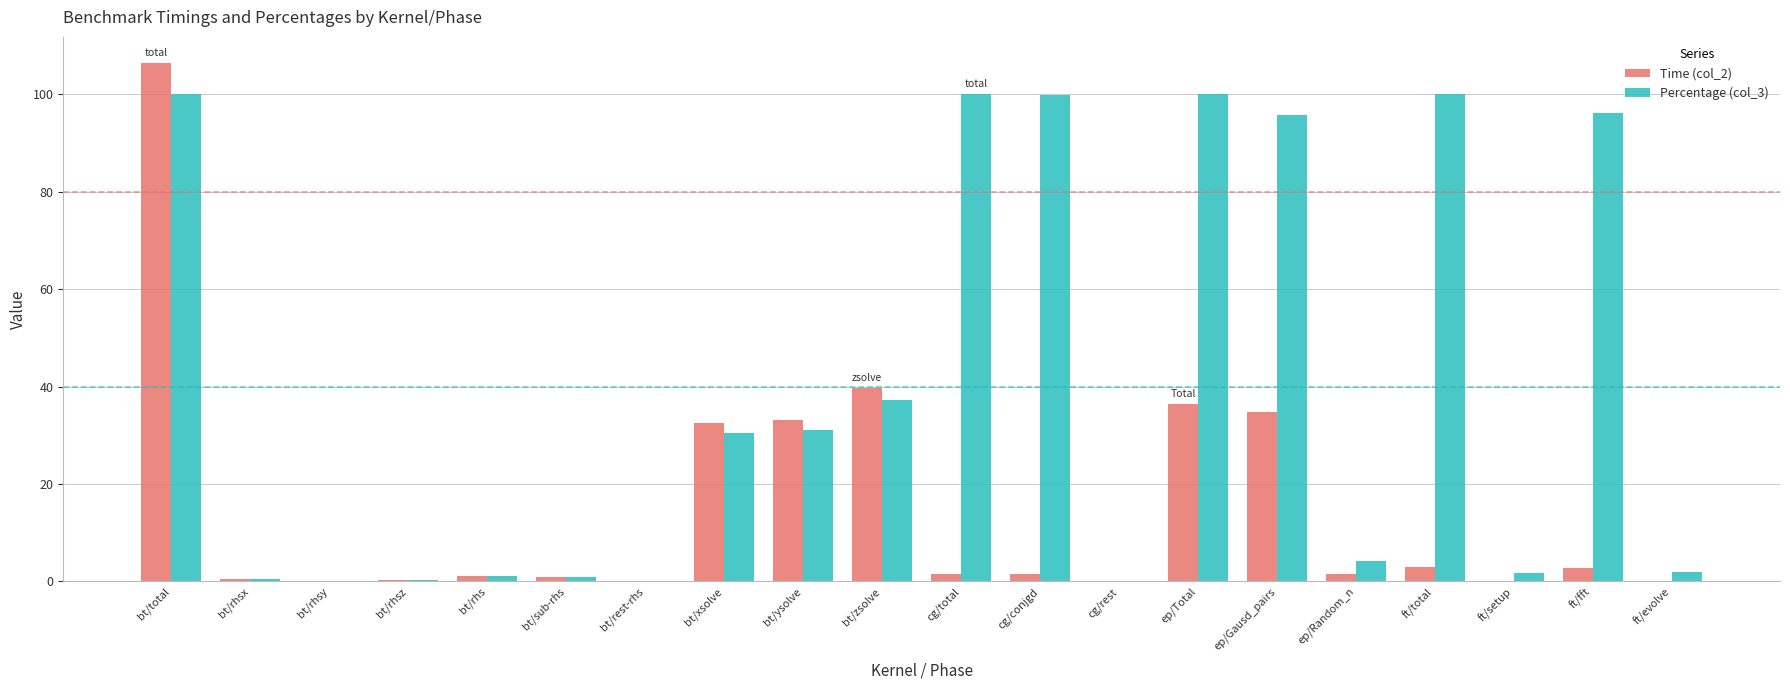

At which category does the chart reach its peak across all series?

bt/total